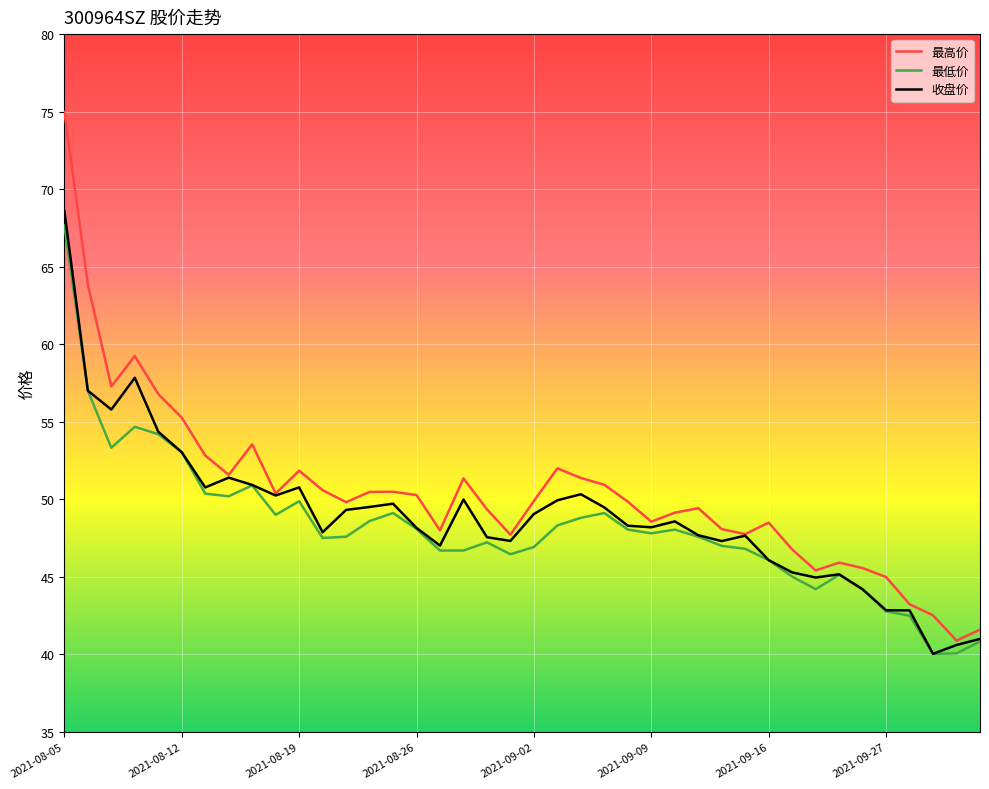

What is the smallest value displayed?

40.0